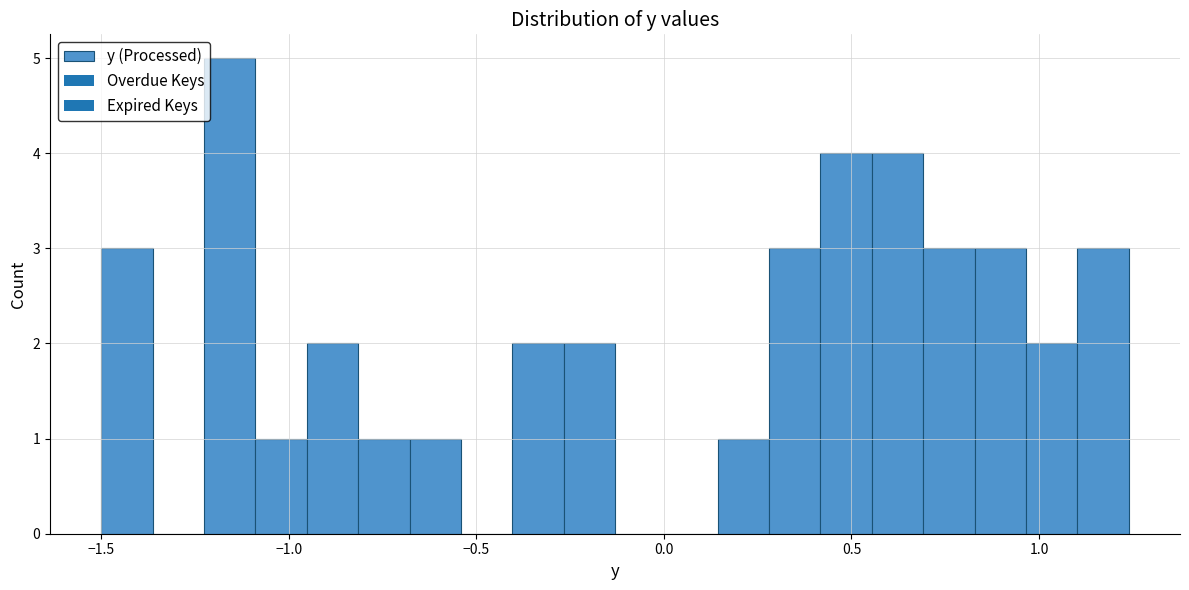

Read against the x-axis, roughly where is the centre of the tallest bar?

-1.15